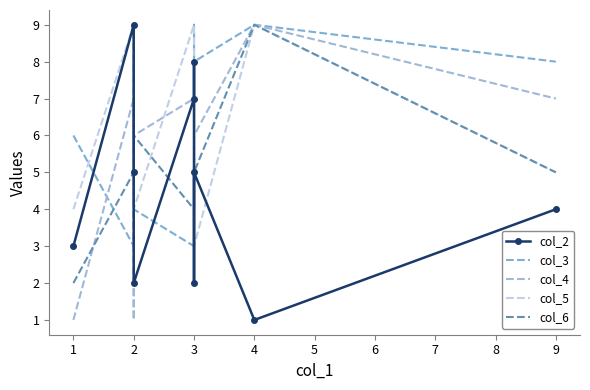

Is this an area chart (filled region under the line)?

No